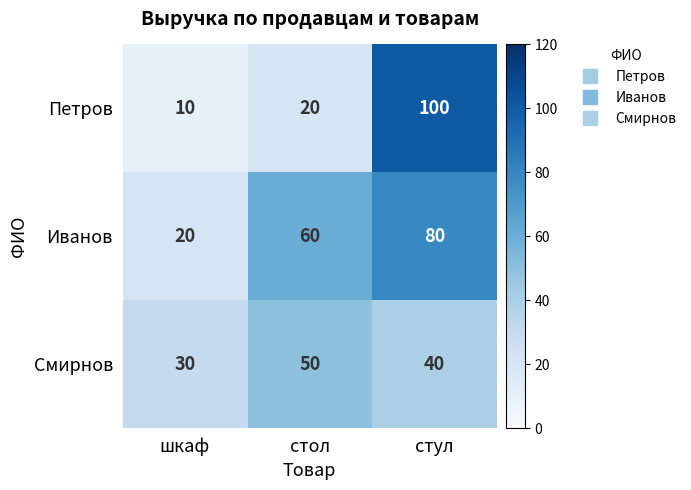

Count the Смирнов values in the range 30 to 50.

3